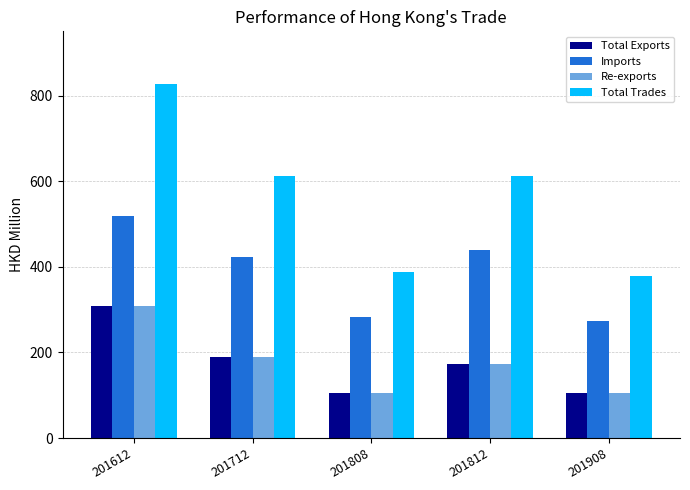

What is the value of the Re-exports bar at the 1st from the left?

307.9